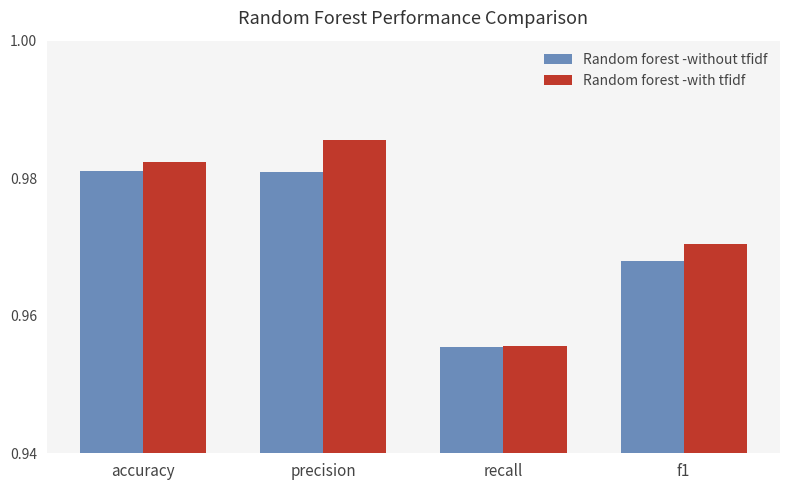

Does the chart contain stacked bars?

No